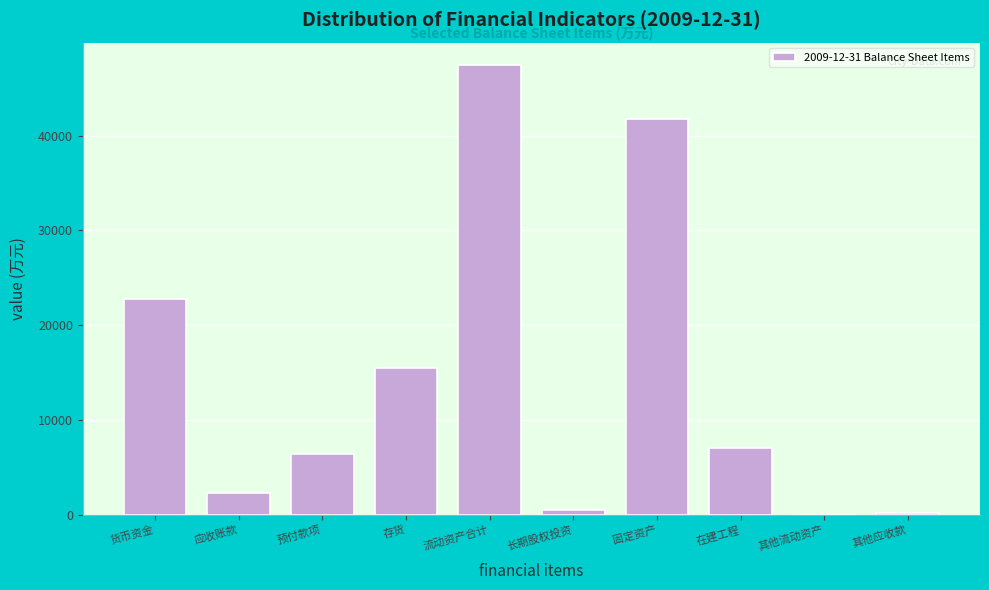

The chart shows a value of 11344 at 在建工程. True or false?

False